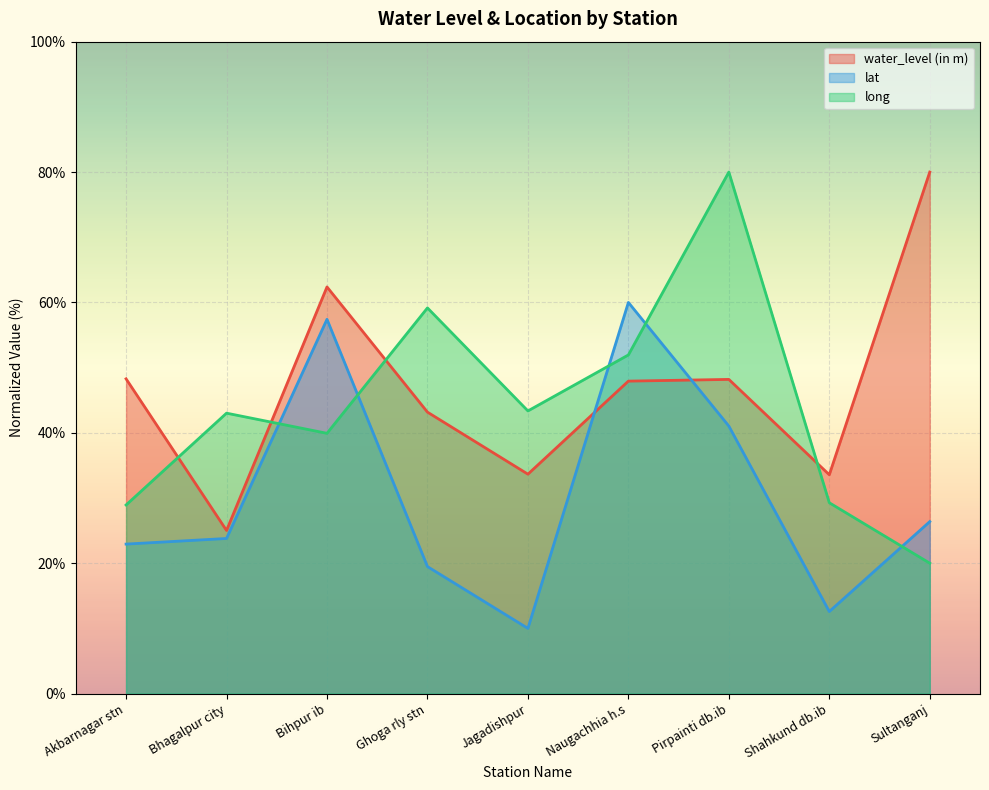

Reading right to left, what are all the values shown in this chart?

water_level (in m): 80.0	33.6	48.2	47.9	33.7	43.2	62.4	25.0	48.3
lat: 26.4	12.6	41.0	60.0	10.0	19.5	57.4	23.8	22.9
long: 20.0	29.3	80.0	51.9	43.4	59.2	39.9	43.0	28.9